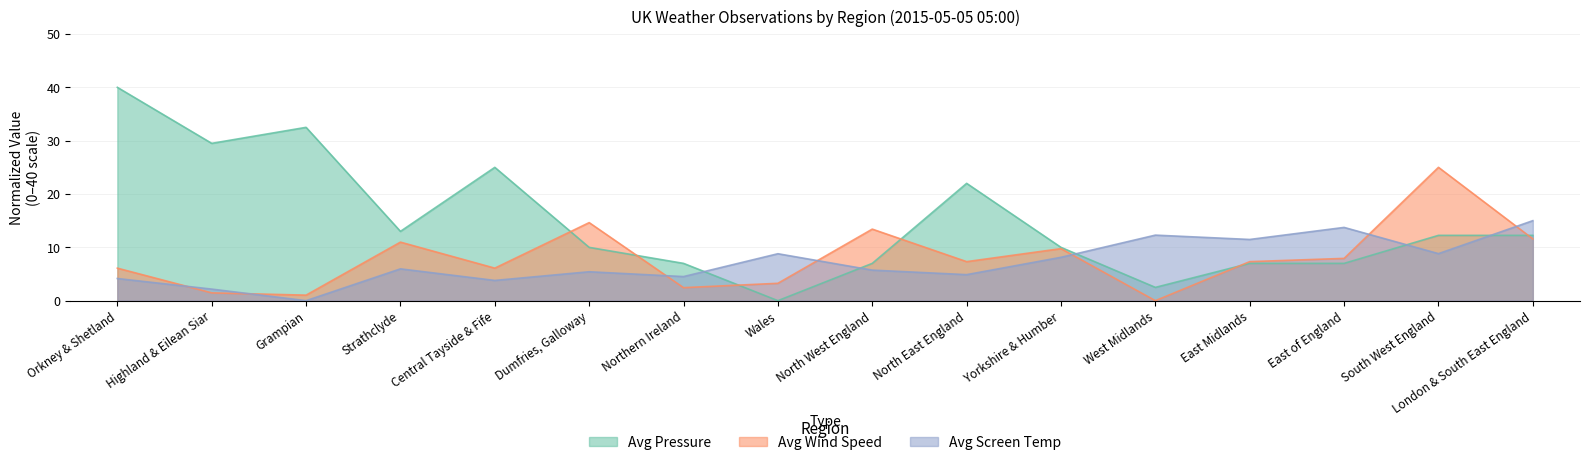

After their last crossing, which series has the higher values: Avg Pressure or Avg Wind Speed?

Avg Pressure